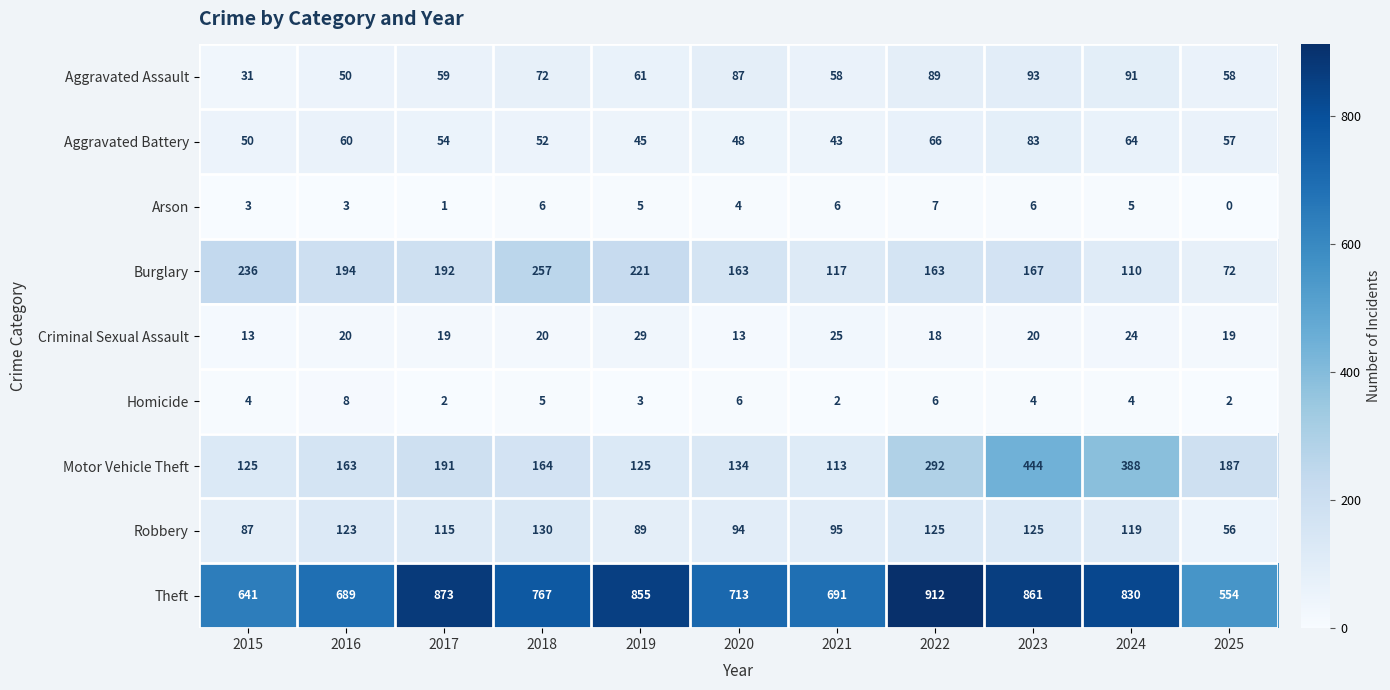

What is the maximum value shown in the chart?

912